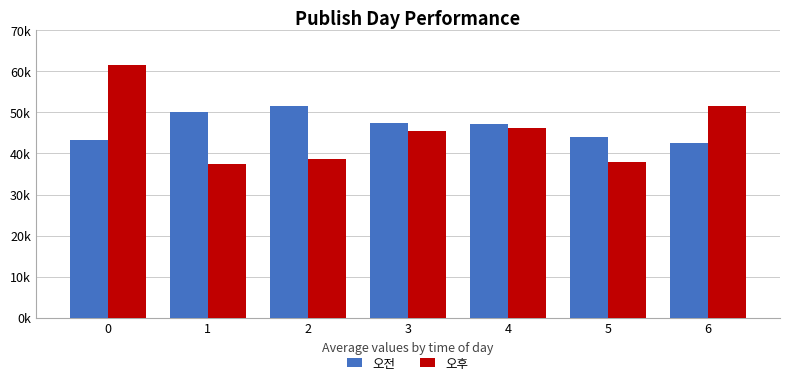

Does the chart contain any negative values?

No